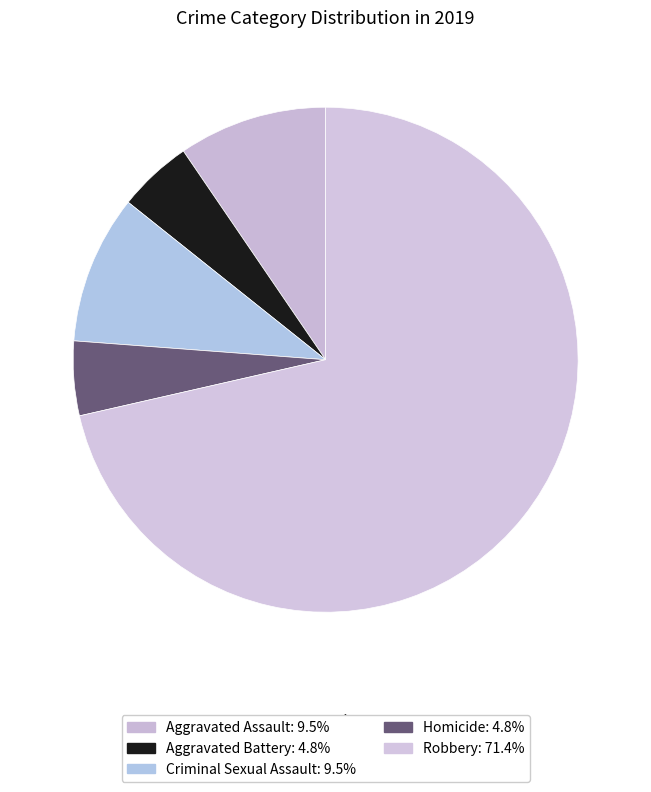

Is Robbery the majority of the pie?

Yes